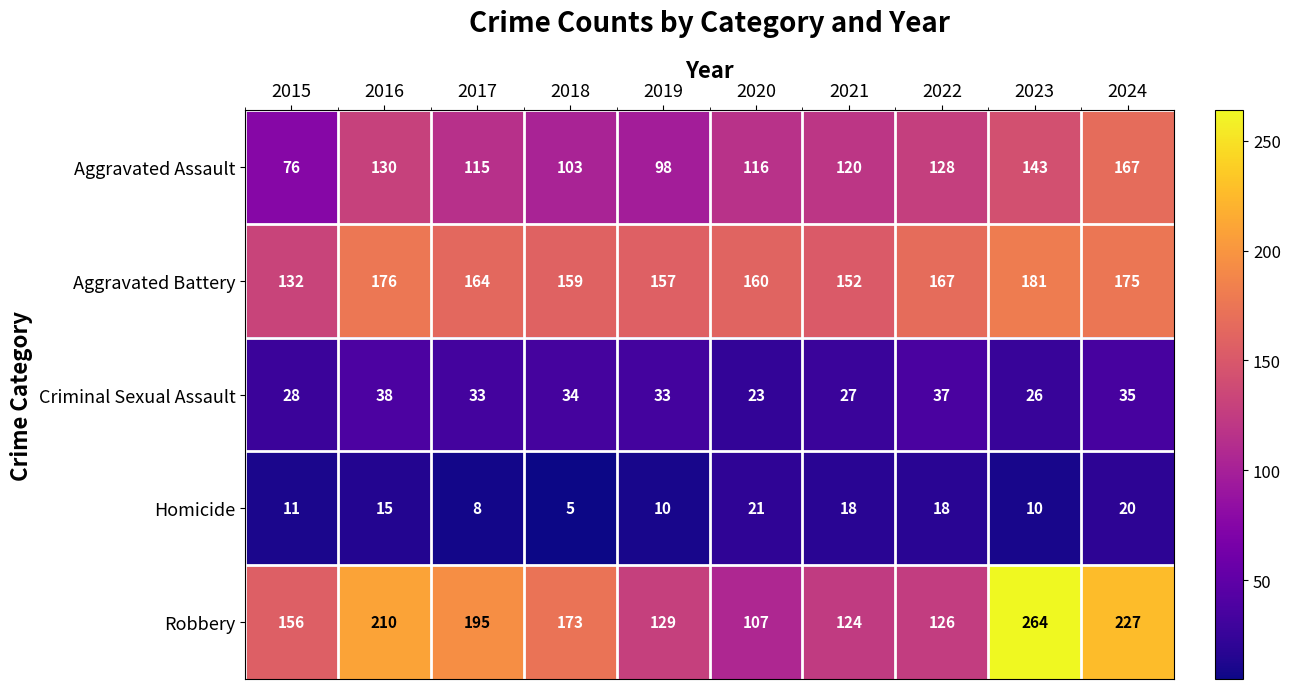

What is the sum of the Robbery values at 2016 and 2023?

474